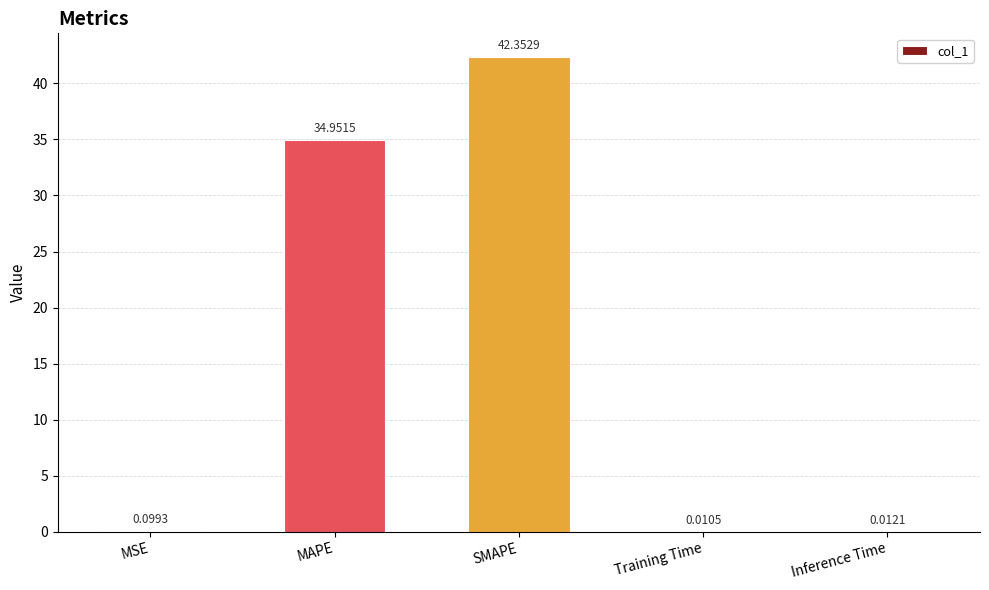

Which label corresponds to the largest value in the chart?

SMAPE